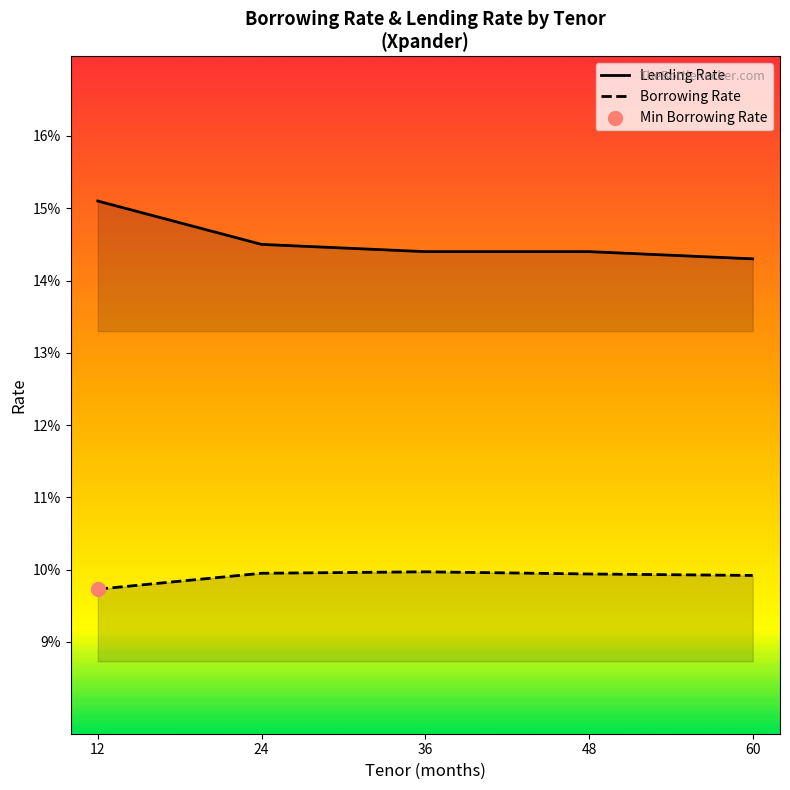

Which series has the largest total across all categories?

Lending Rate